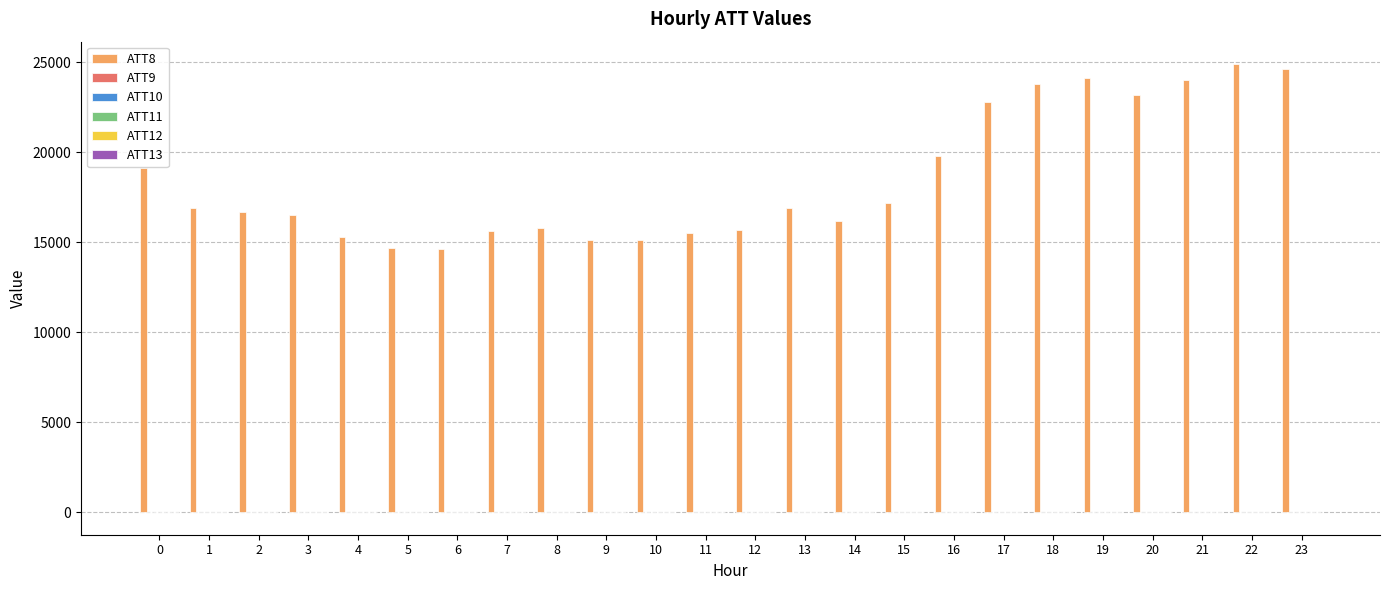

What is the spread (max minus min) of values at 13?

16910.0